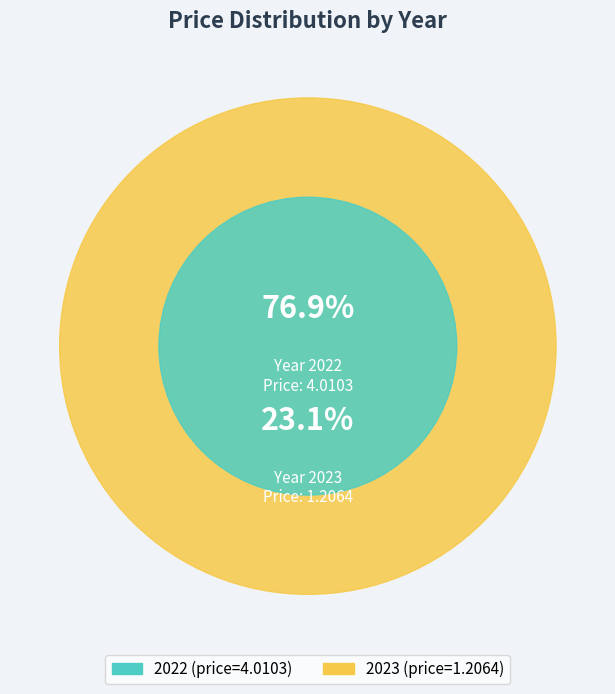

Is there a majority slice in this chart?

Yes